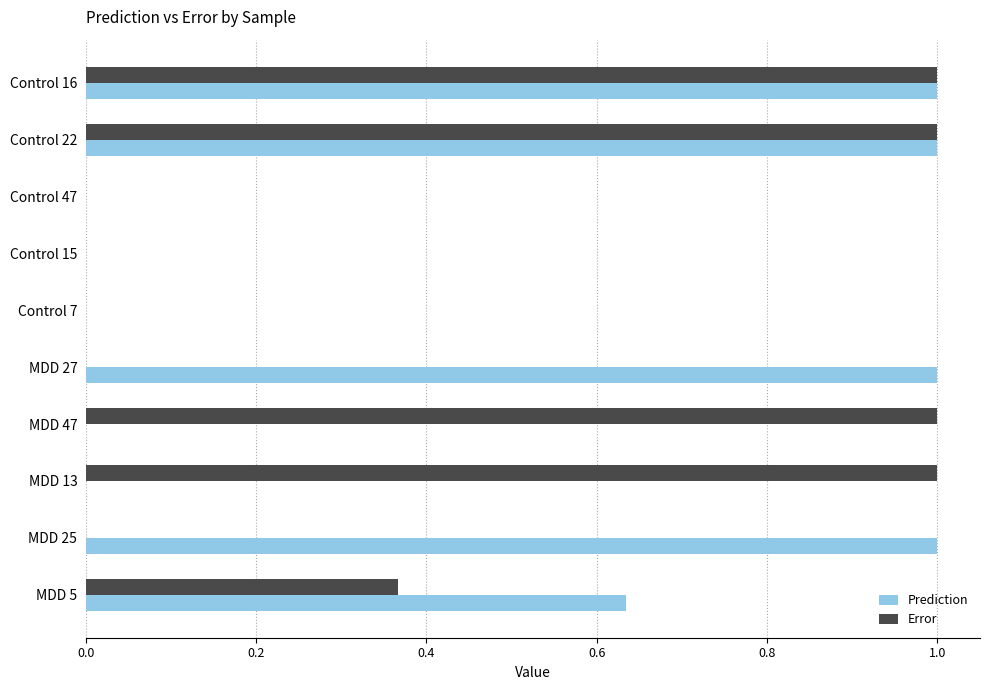

The value of Error at Control 16 is 1.0. True or false?

True